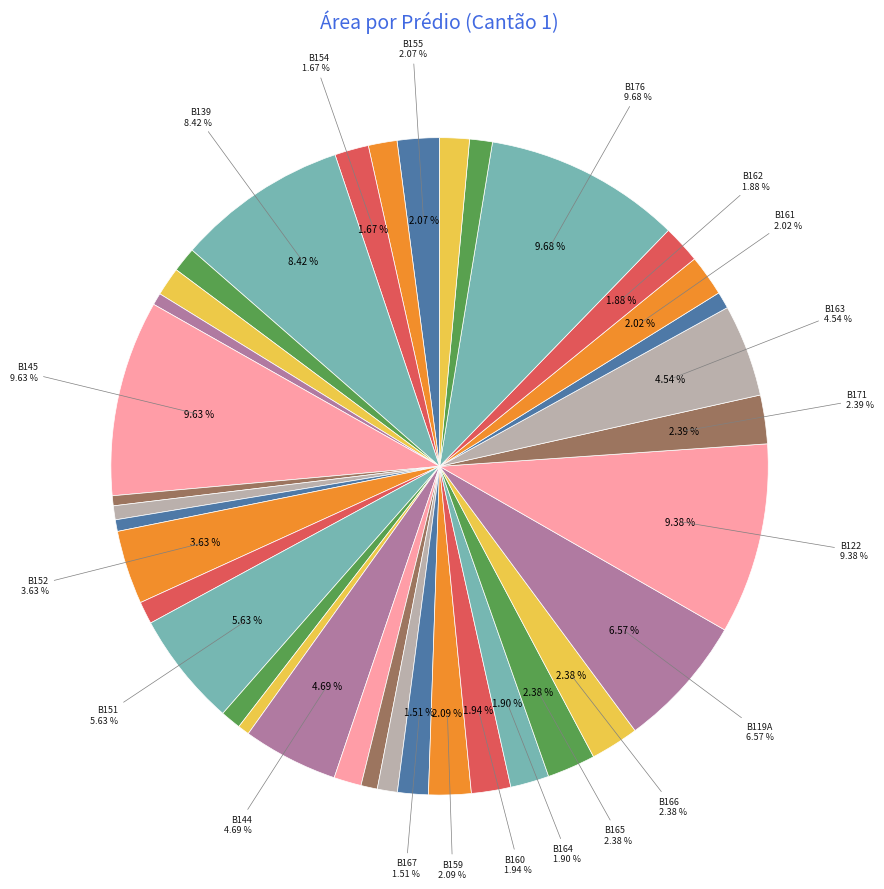

What percentage is the B151 slice, to the nearest percent?

6%